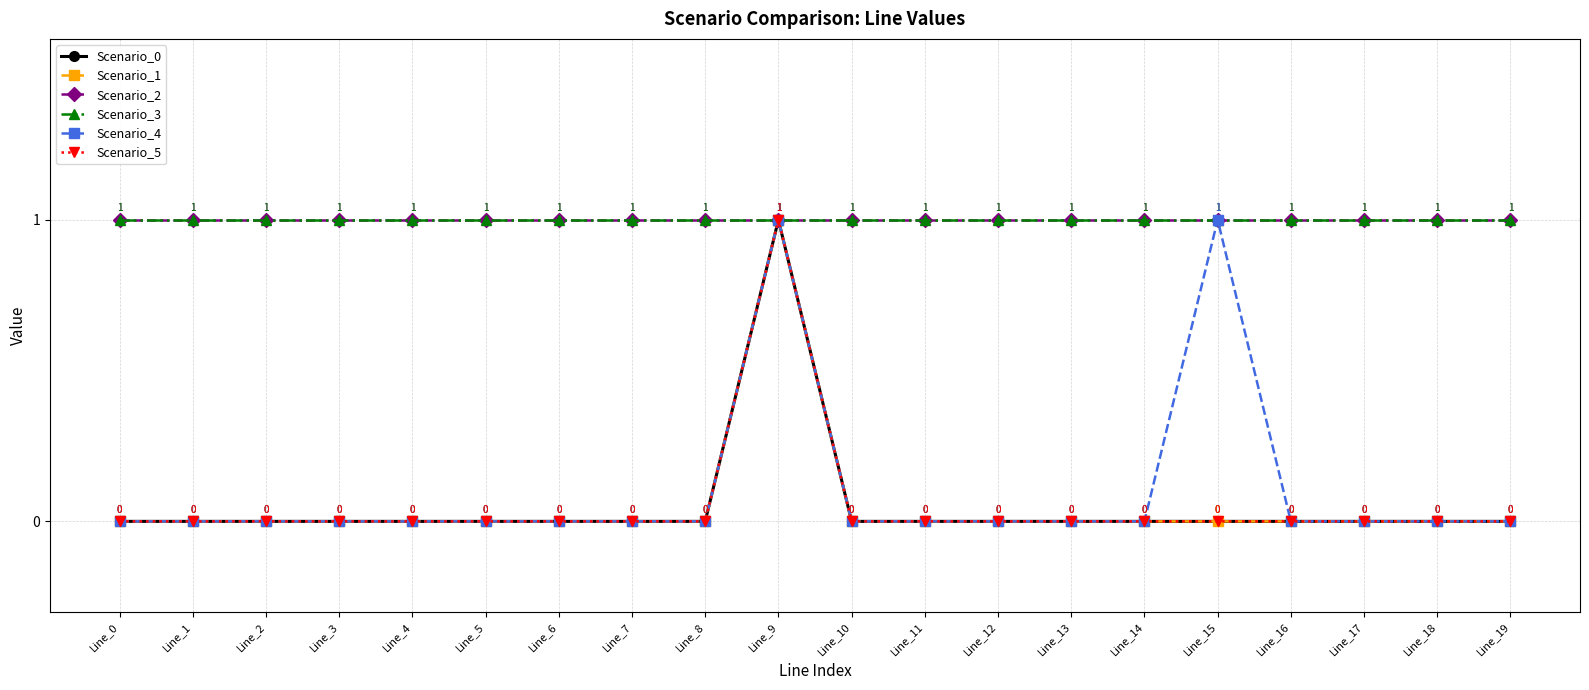

How many positive values does the Scenario_0 series have?

1